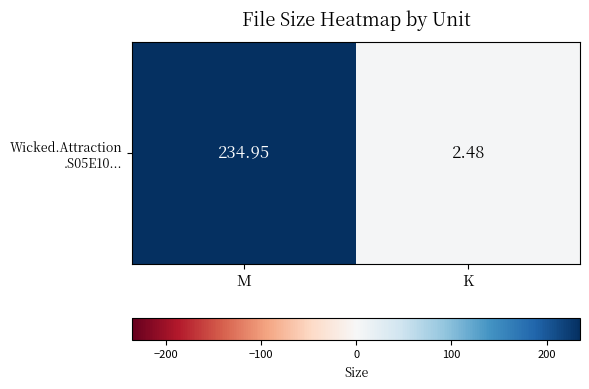

At which label does the data first exceed 234?

M